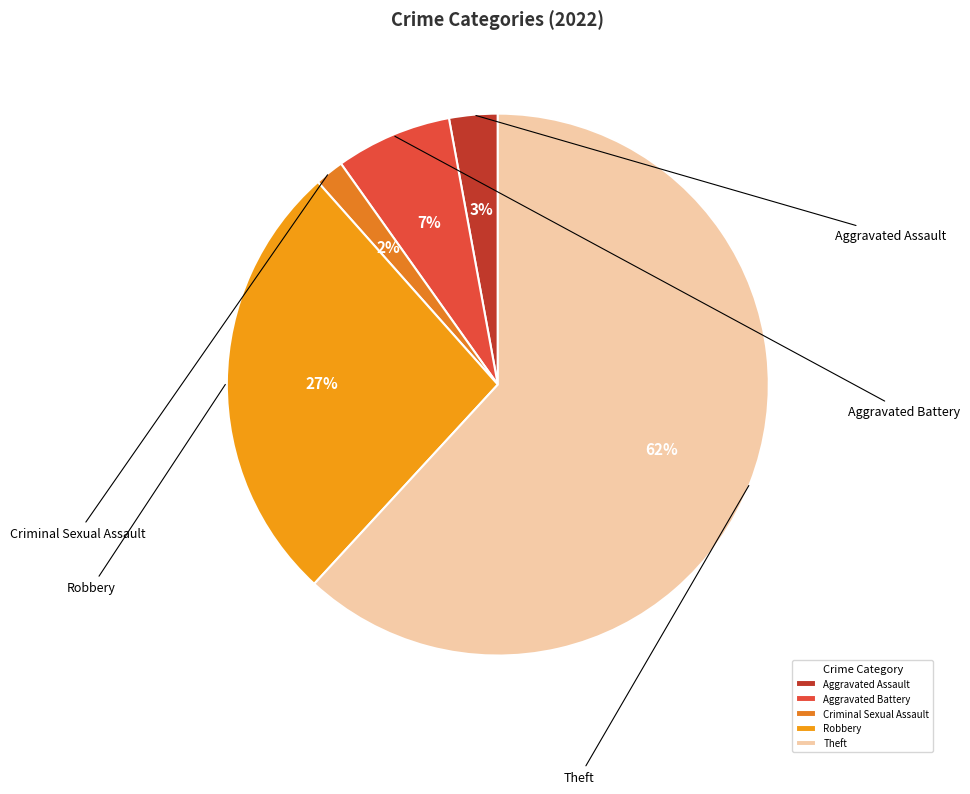

What portion of the pie excludes Robbery?

73.4%